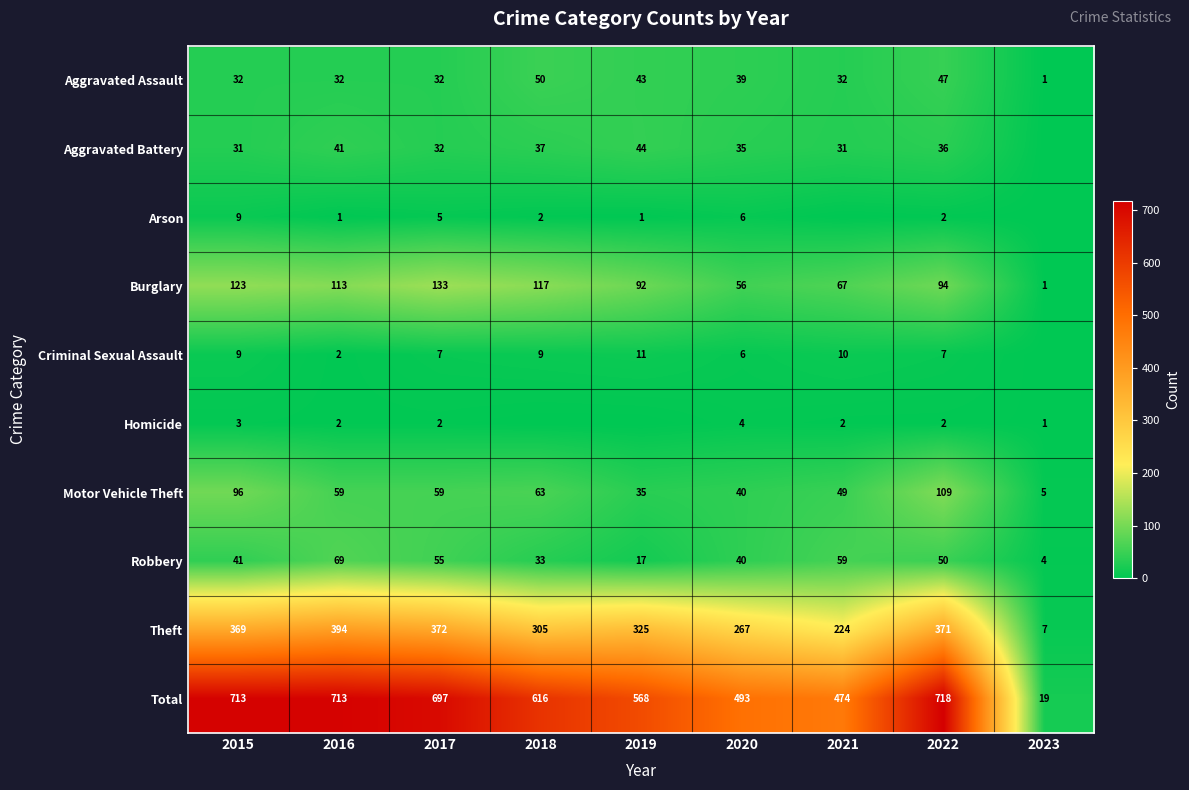

What is the sum of all Robbery values?

368